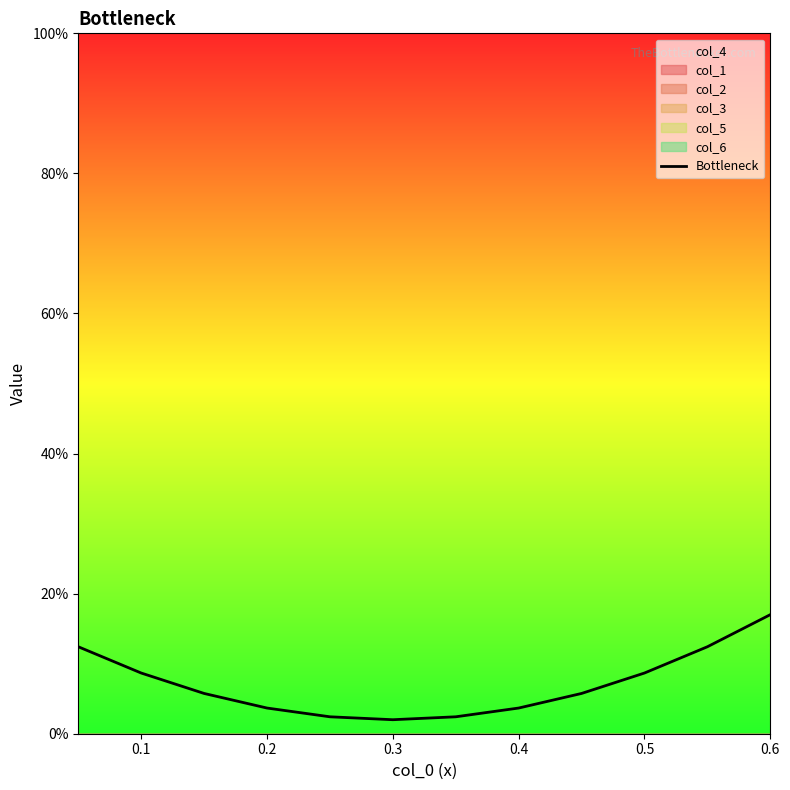

What is the change in value from 0.0 to 0.3?

-0.1